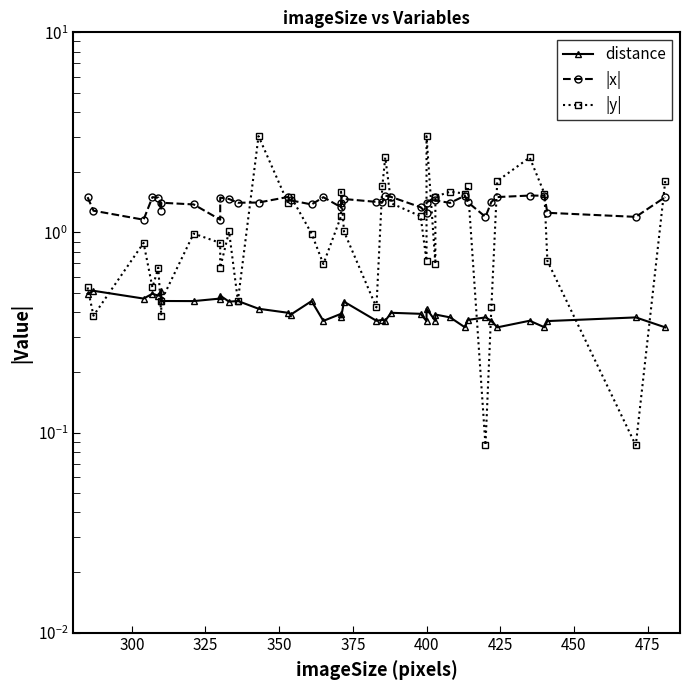

What is the sum of all |x| values?

56.3